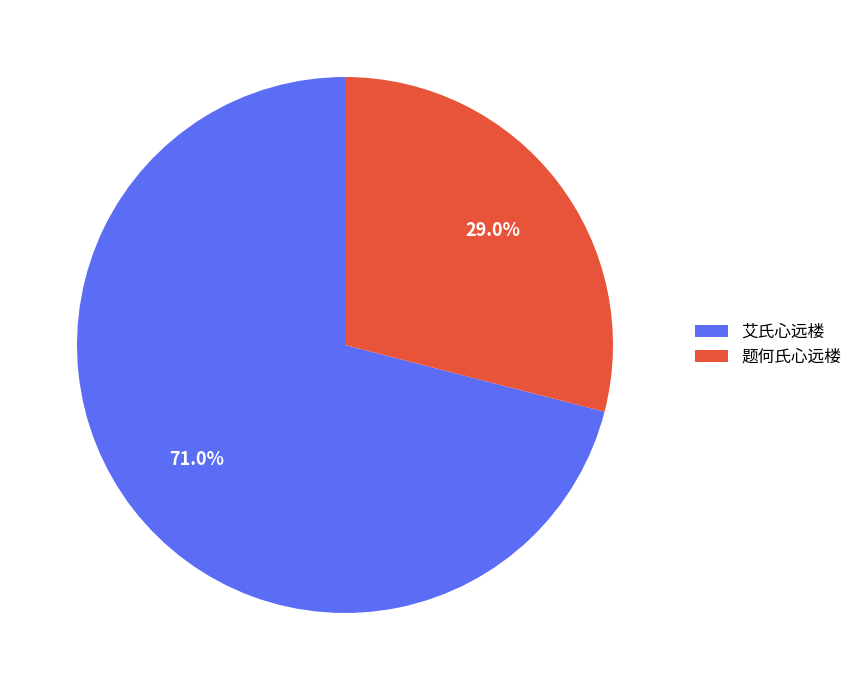

The 艾氏心远楼 slice represents 71% of the pie. True or false?

True